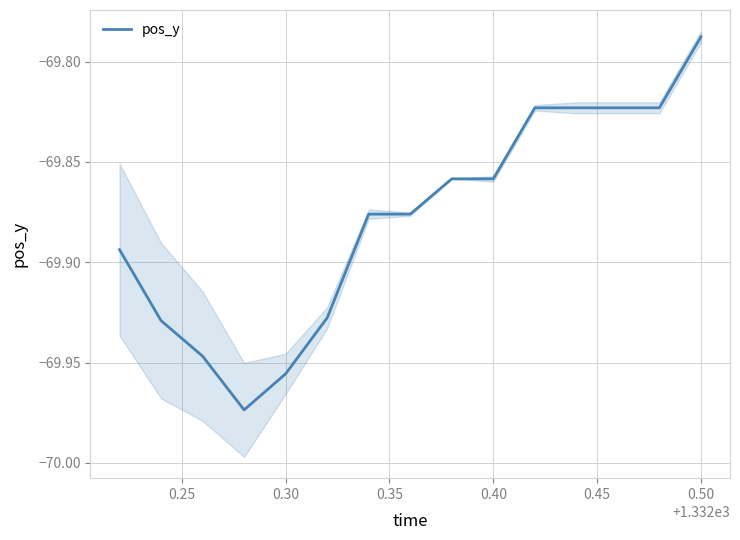

Where is pos_y nearest to the value -69?

0.50